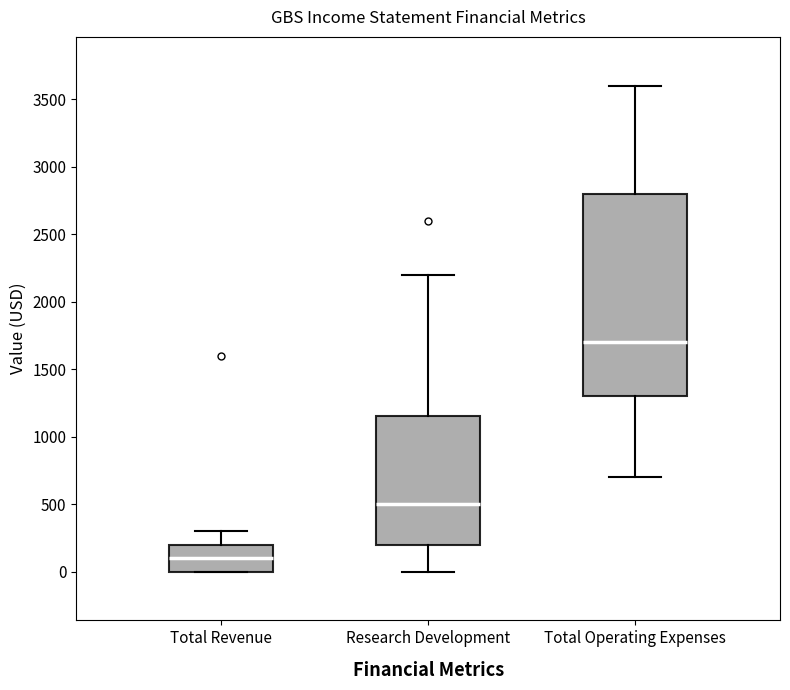

Reading left to right, transcribe this box plot: for each box, give where its median line is, the range the box spans, and where its two whiskers end, as read against the y-axis. The values are not printed on the chart, so give them approximately, as read against the axis.

Total Revenue: median 100, box 0 to 200, whiskers 0 to 300
Research Development: median 500, box 200 to 1150, whiskers 0 to 2200
Total Operating Expenses: median 1700, box 1300 to 2800, whiskers 700 to 3600